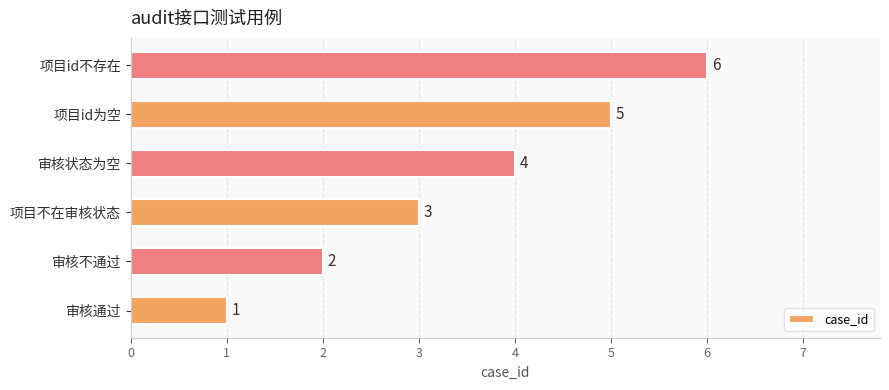

At which label is the value closest to 3?

项目不在审核状态